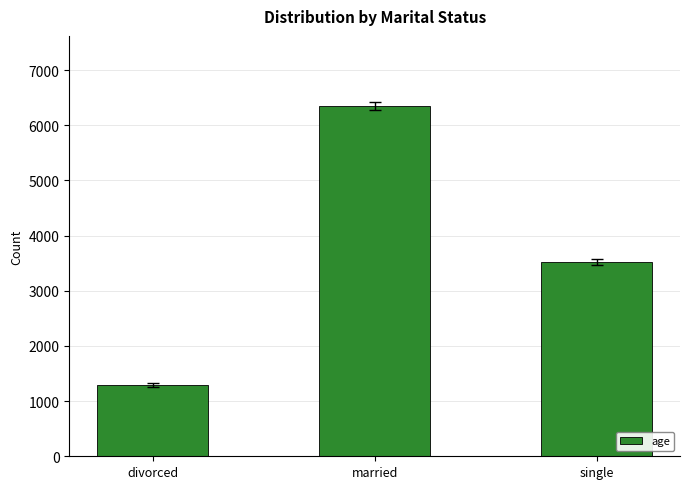

Rank the categories by value from highest to lowest.

married, single, divorced